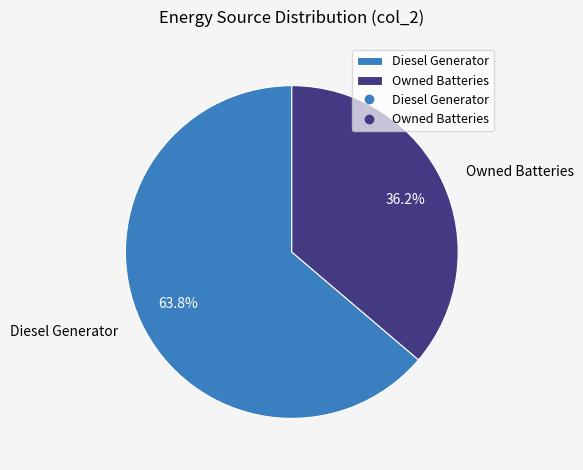

To the nearest percent, what is the difference between the largest and smallest slice percentages?

28%